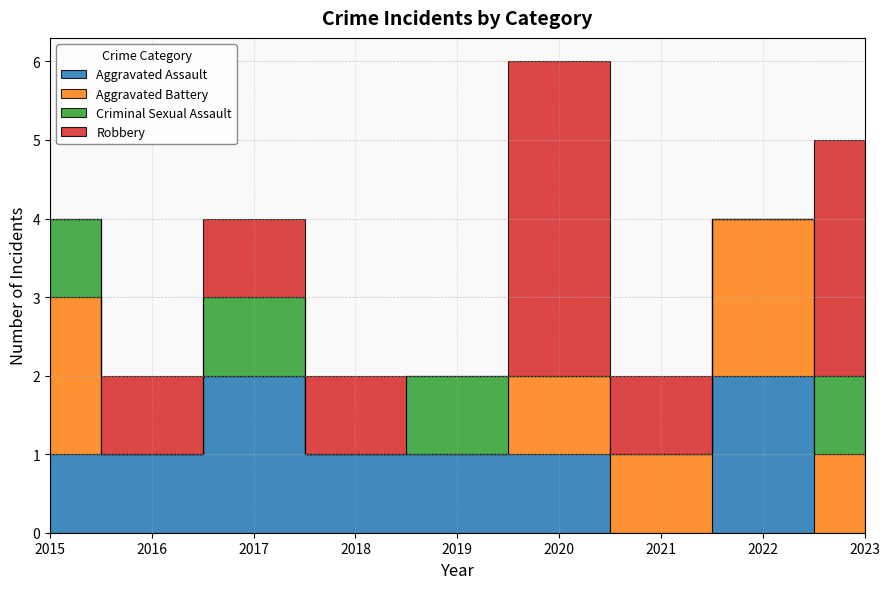

What are all the series names shown in the legend?

Aggravated Assault, Aggravated Battery, Criminal Sexual Assault, Robbery